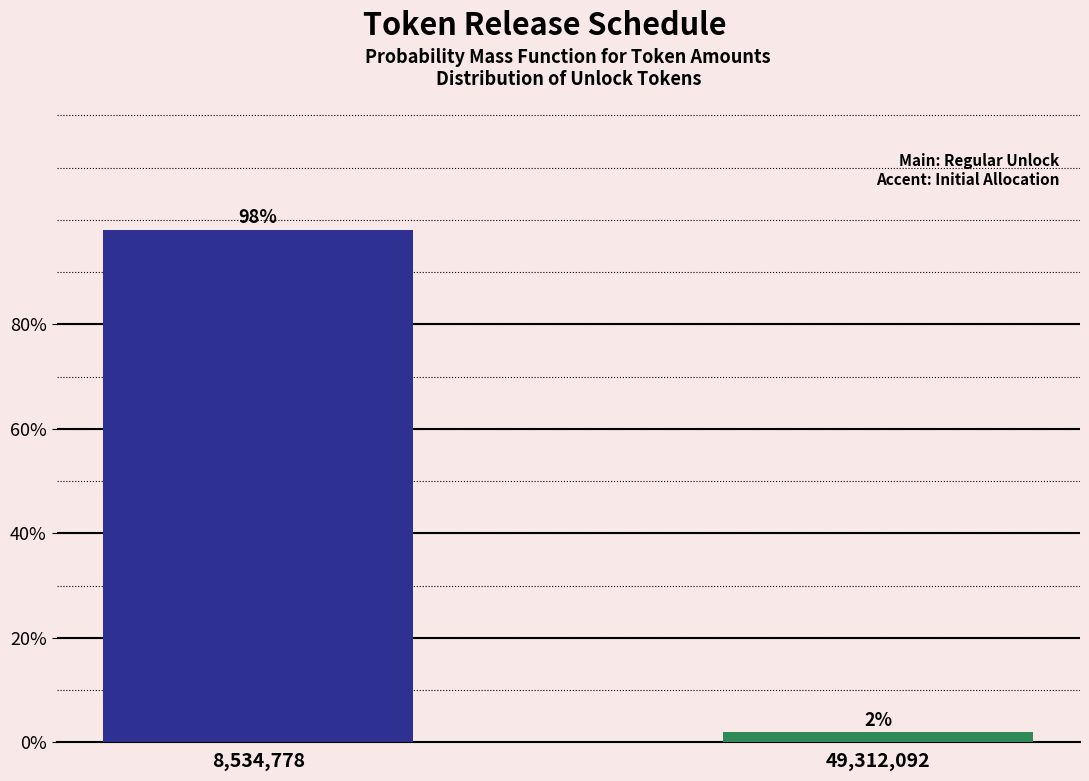

What is the sum of all values?

100.0